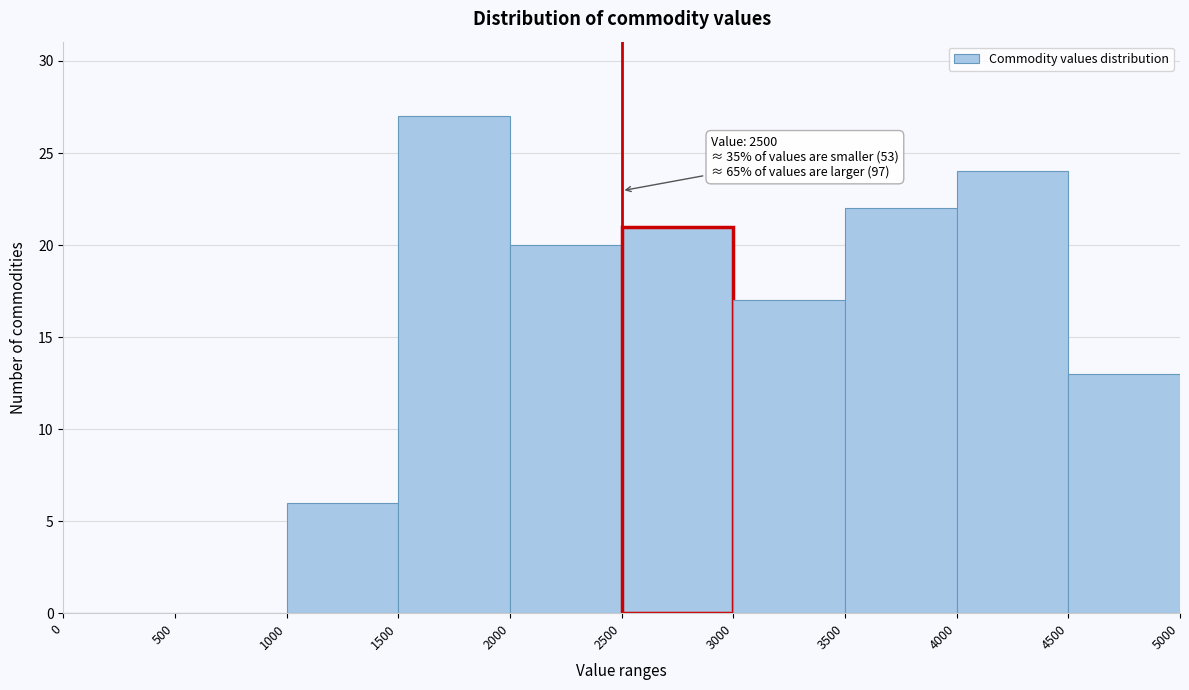

Which range on the x-axis has the tallest bar?

1500 to 2000